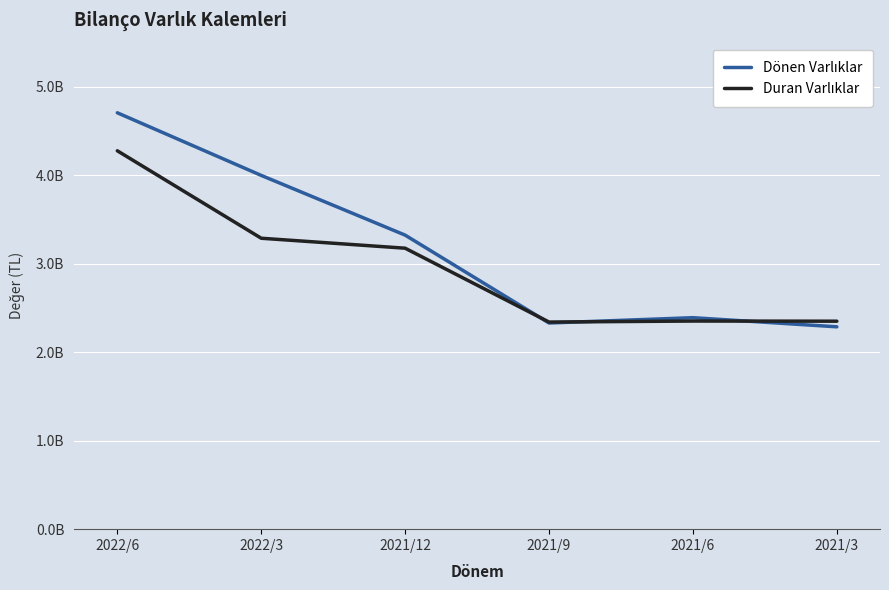

Which has a higher value, 2021/12 or 2021/9?

2021/12